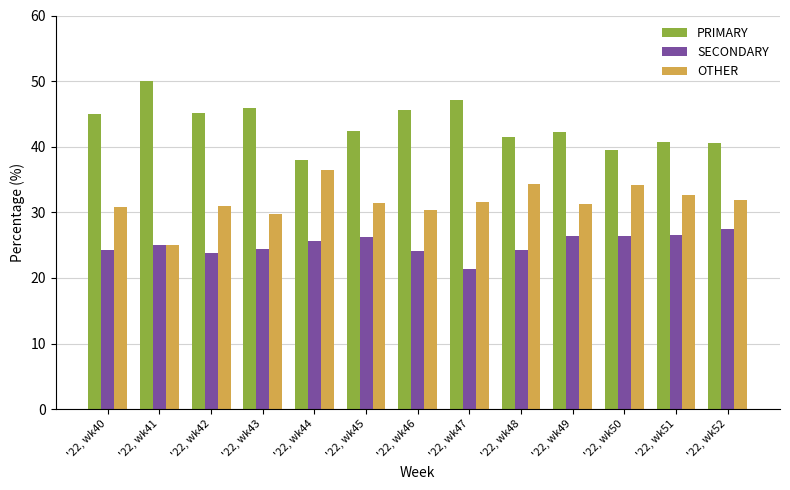

What is the sum of all SECONDARY values?

325.9